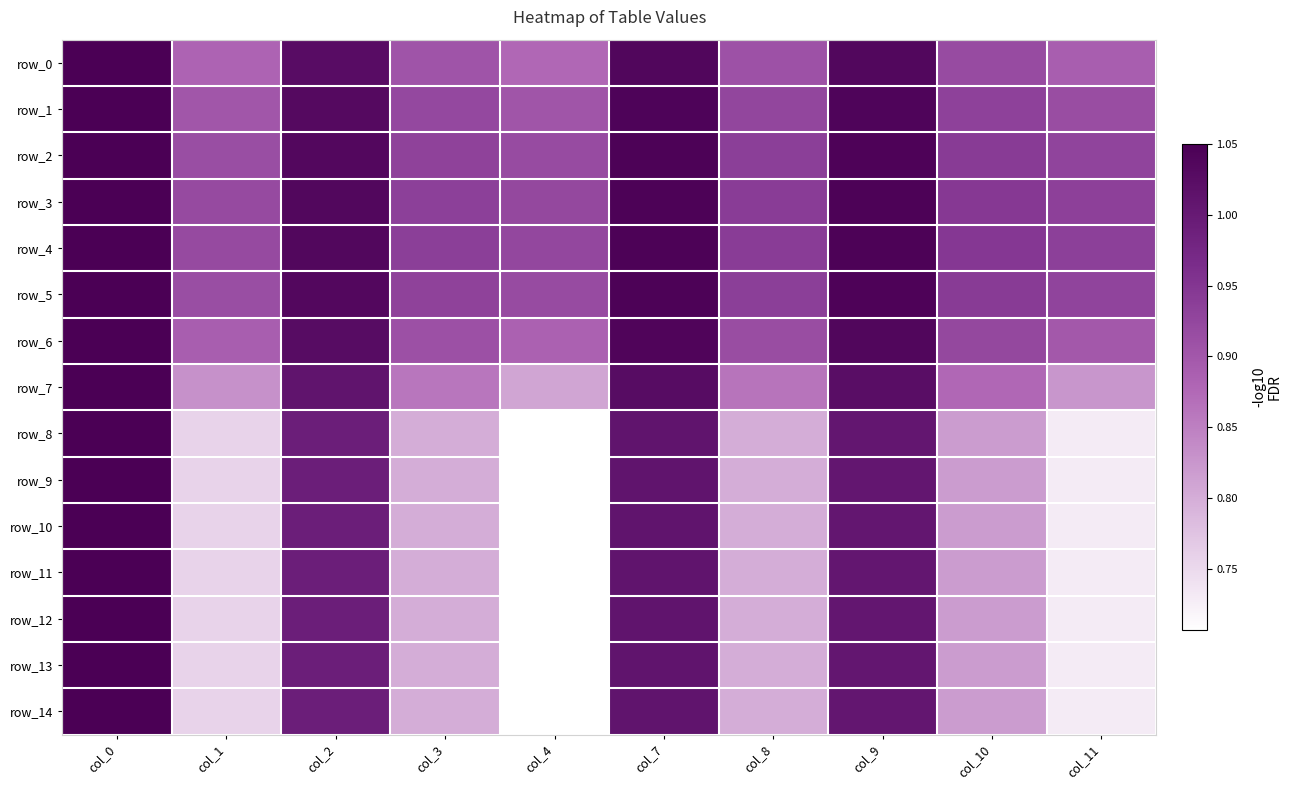

True or false: row_4 has a value of 1.2 at col_4.

False